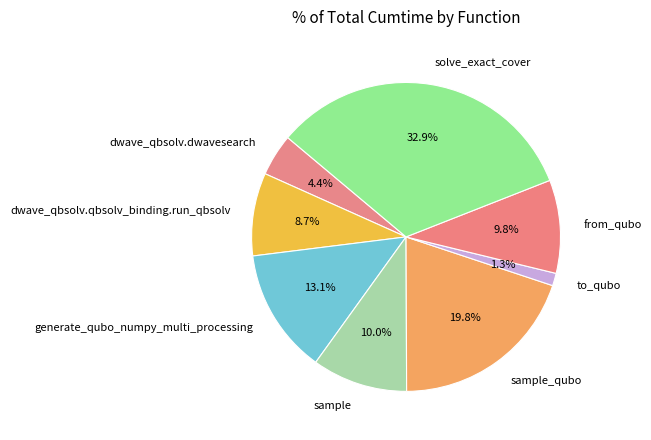

Count the number of slices in the pie.

8